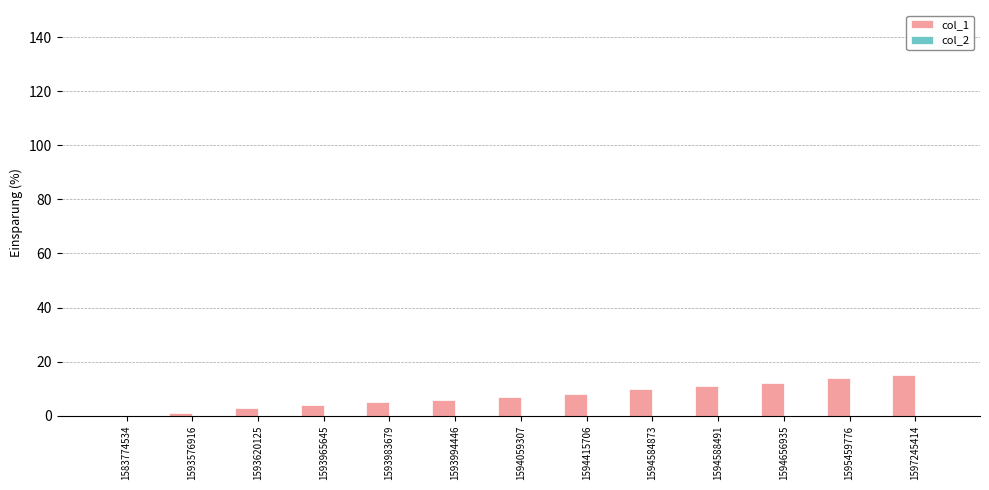

What is the greatest value displayed?

15